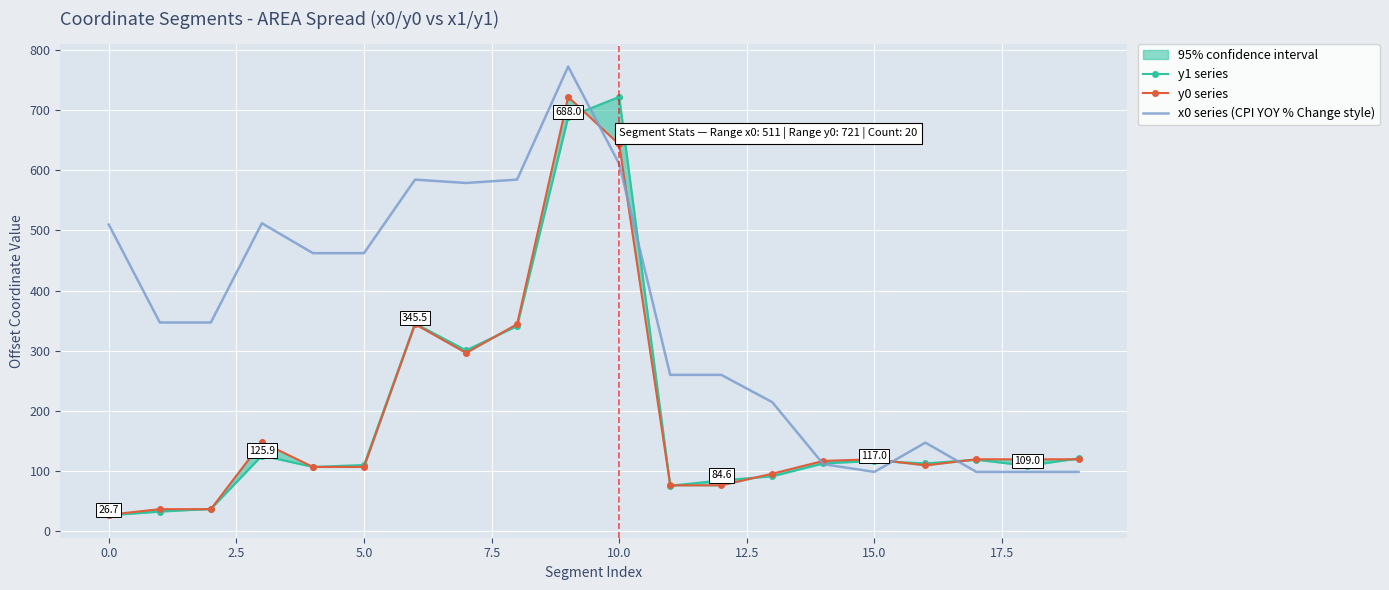

What is the maximum value for x0 series (CPI YOY % Change style)?

772.2